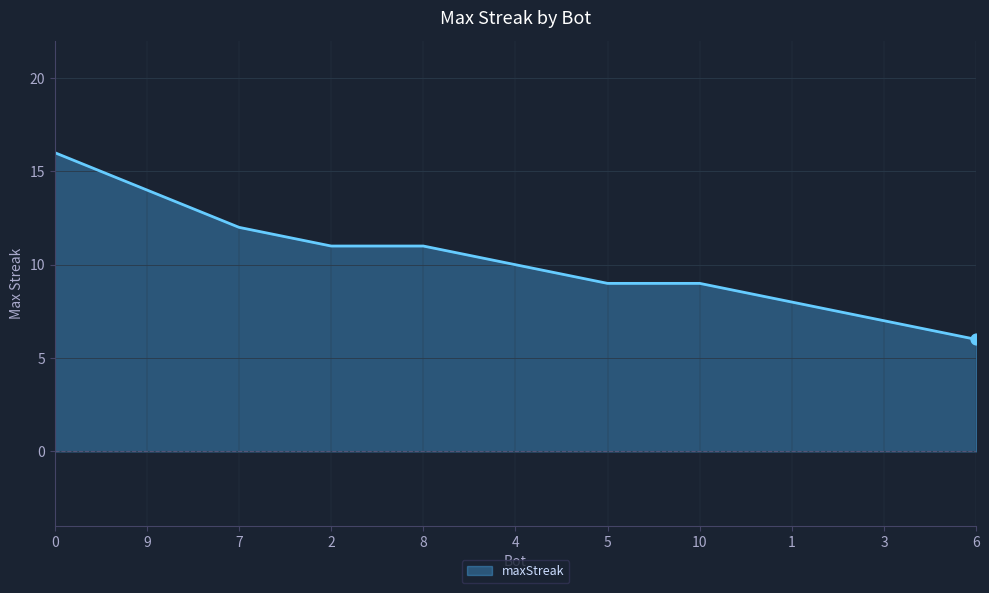

Approximately how many times larger is the value at 8 compared to 6?

1.8